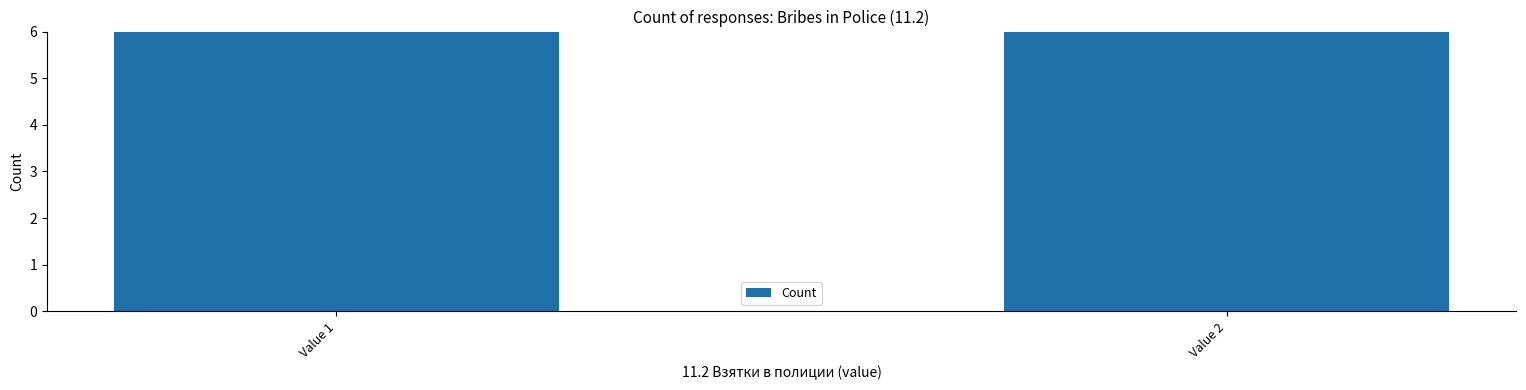

Read the value at Value 1.

21